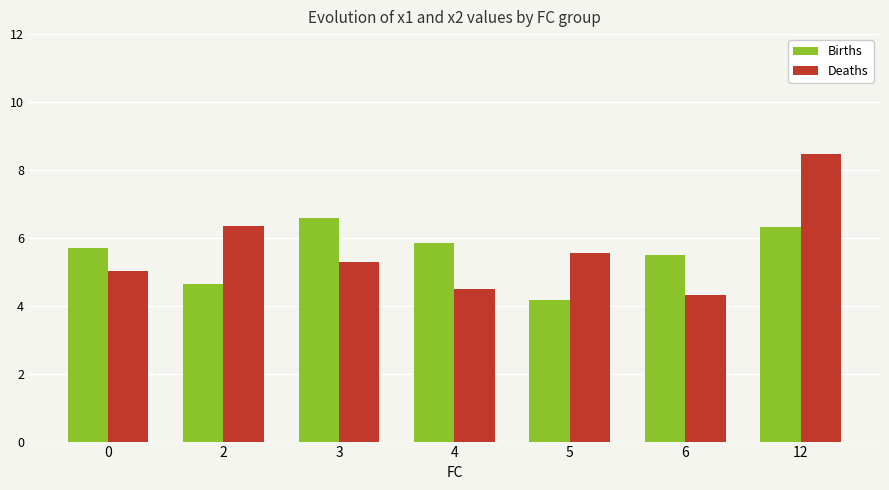

What is the value of the Deaths bar at the 7th from the left?

8.5